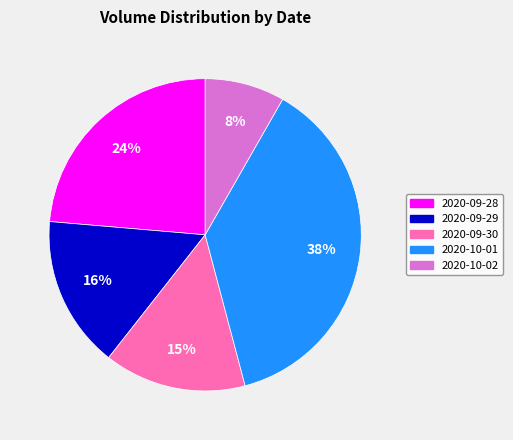

Which category has the biggest portion of the pie?

2020-10-01